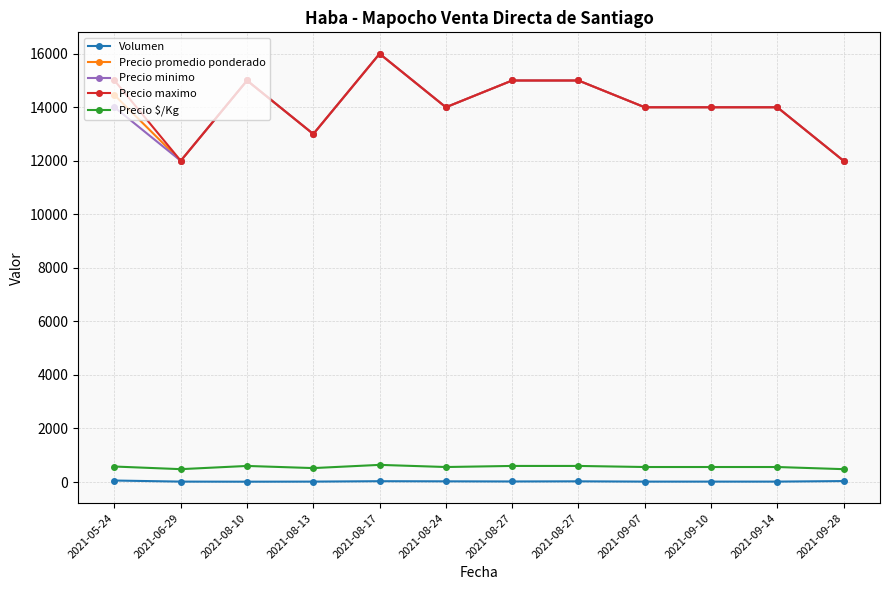

True or false: Precio promedio ponderado and Volumen cross at least once.

False